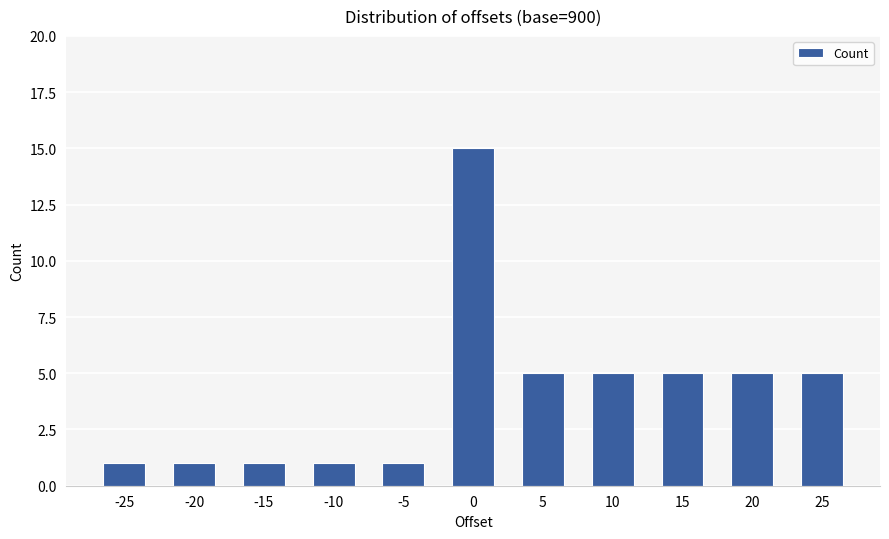

What is the value of the 10th bar from the left?

5